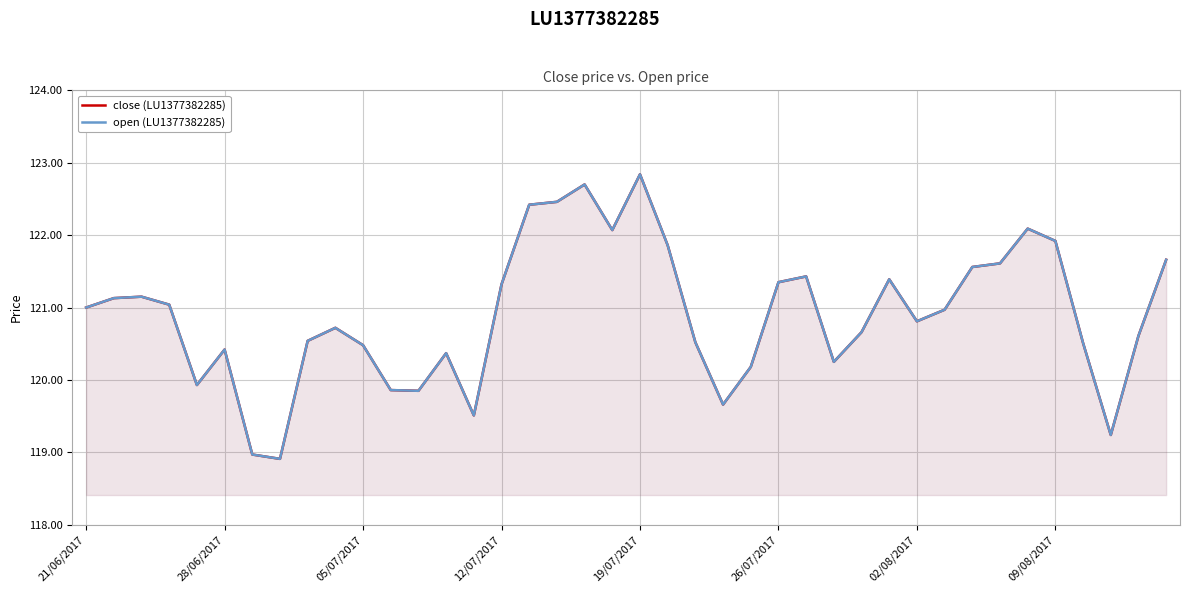

What is the sum of the open (LU1377382285) values at 12 and 36?

240.4